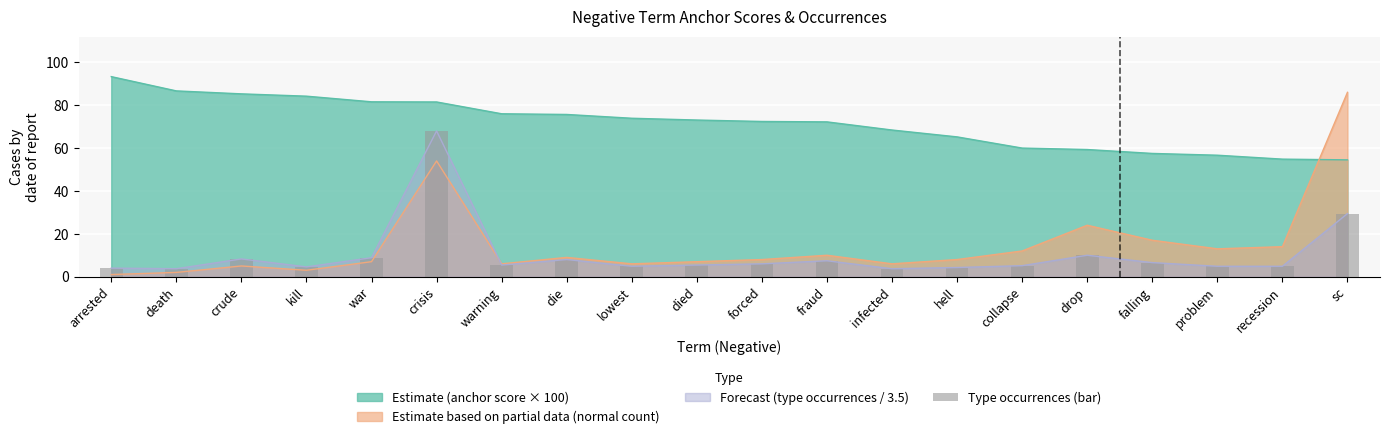

What is the maximum value for Estimate (anchor score × 100)?

93.3